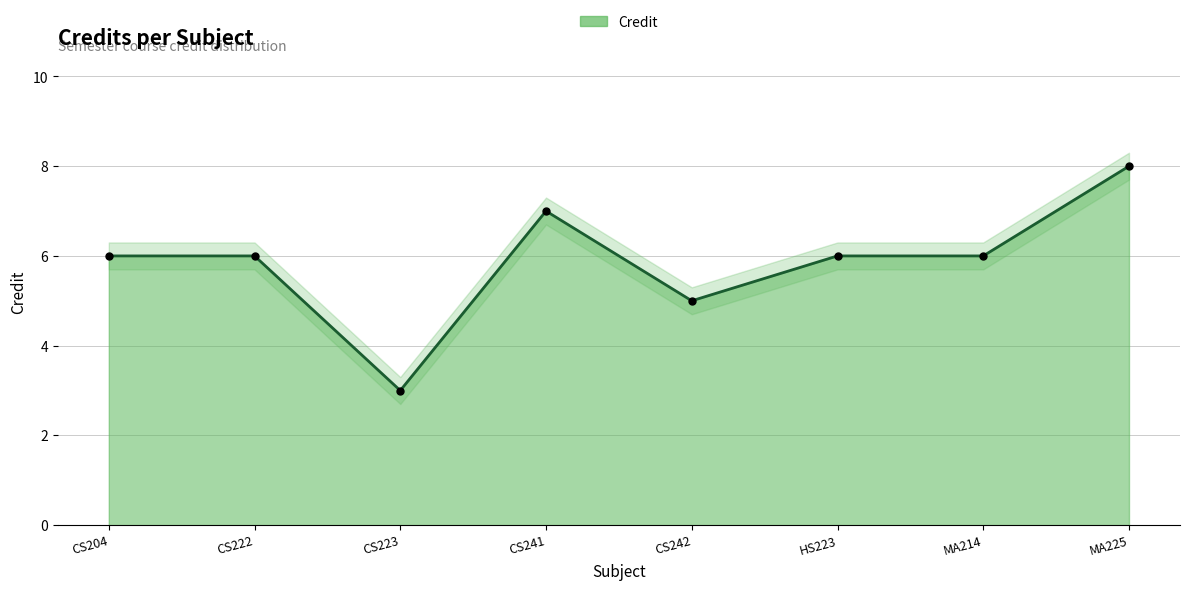

Reading right to left, what are all the values shown in this chart?

MA225=8	MA214=6	HS223=6	CS242=5	CS241=7	CS223=3	CS222=6	CS204=6